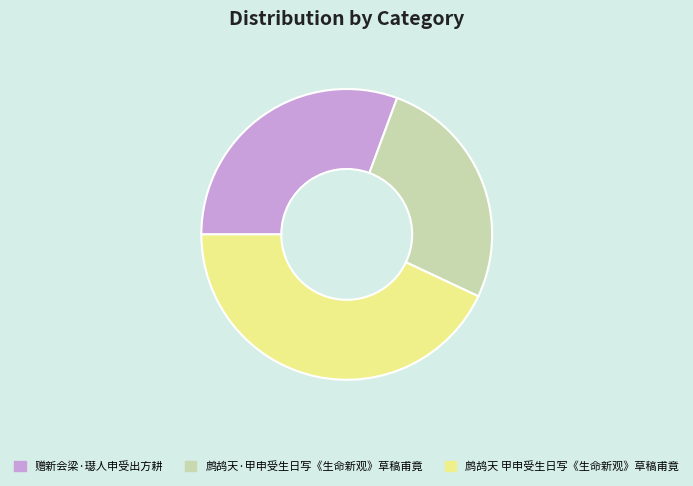

Which category has the biggest portion of the pie?

鹧鸪天 甲申受生日写《生命新观》草稿甫竟